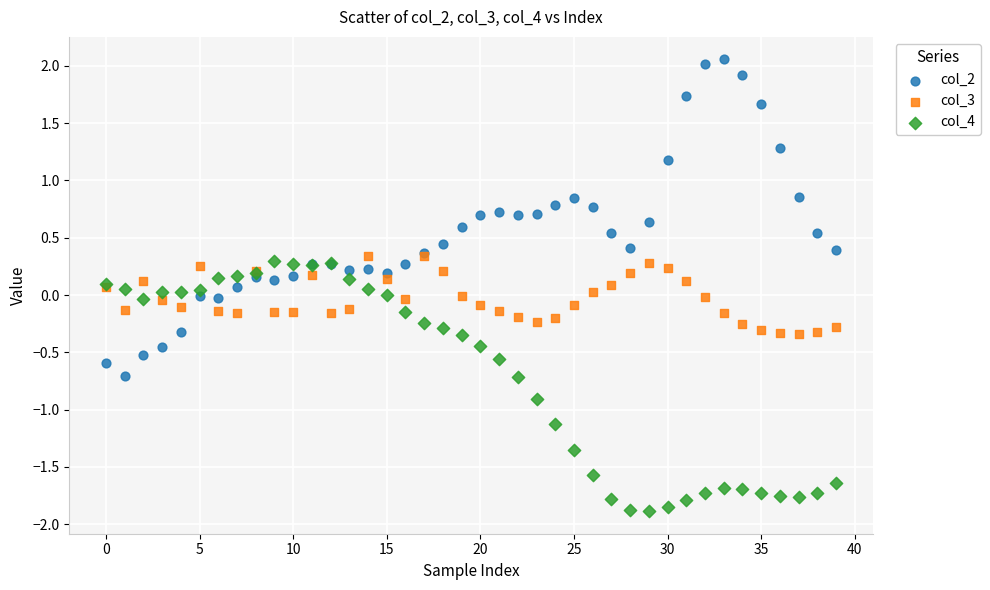

Which series contains the highest Y value?

col_2